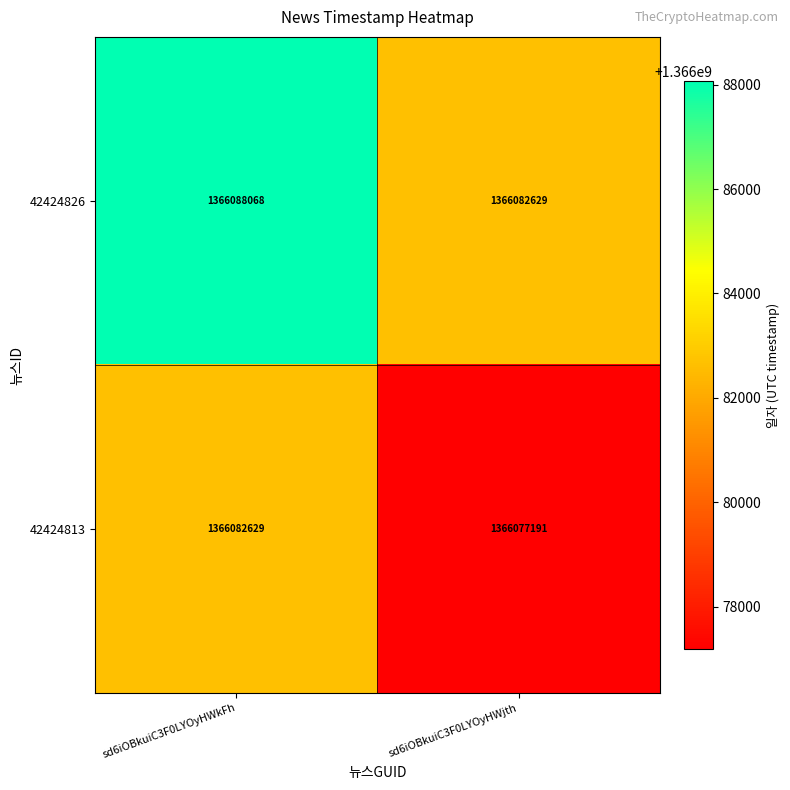

At which category is the sum across all series the highest?

sd6iOBkuiC3F0LYOyHWkFh